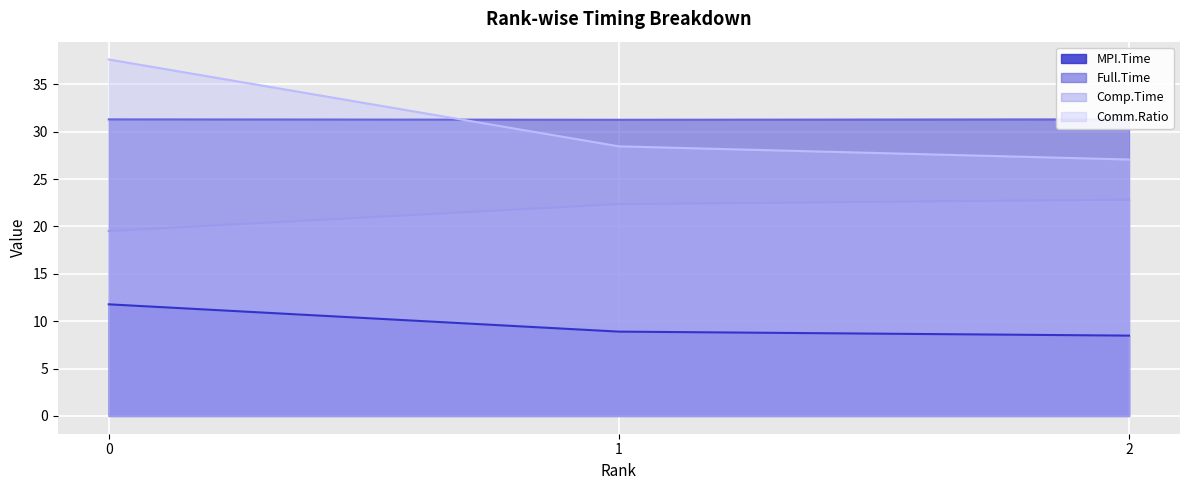

What is the value of the Comm.Ratio point at the 2nd from the left?

28.5